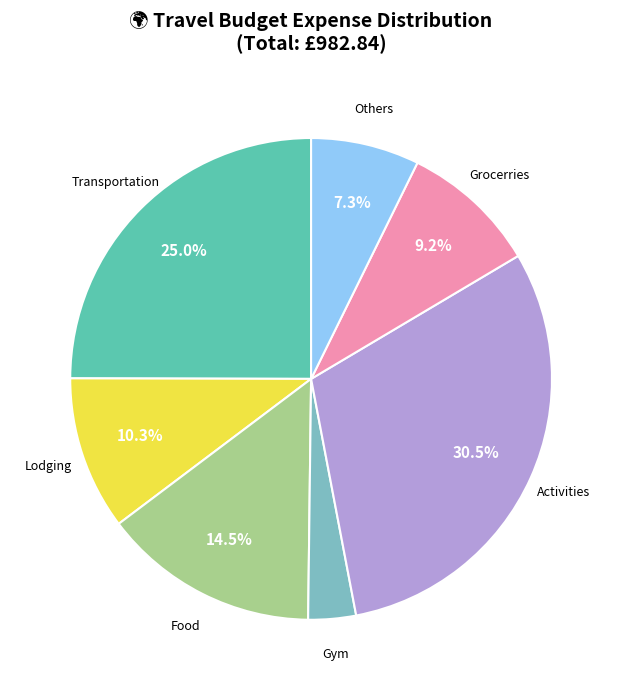

To the nearest percent, what is the average slice percentage?

14%